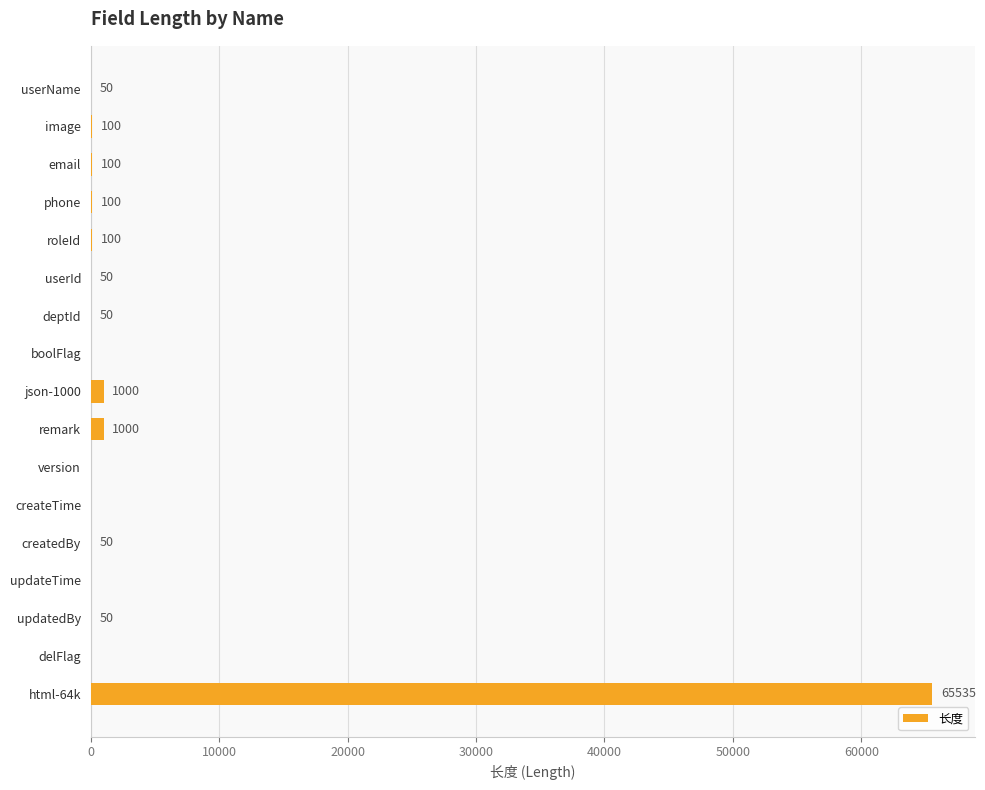

What is the average value?

4011